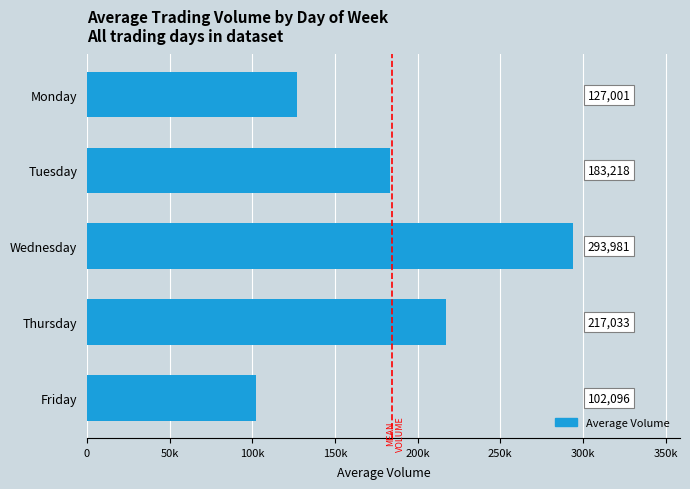

Are the bars horizontal?

Yes